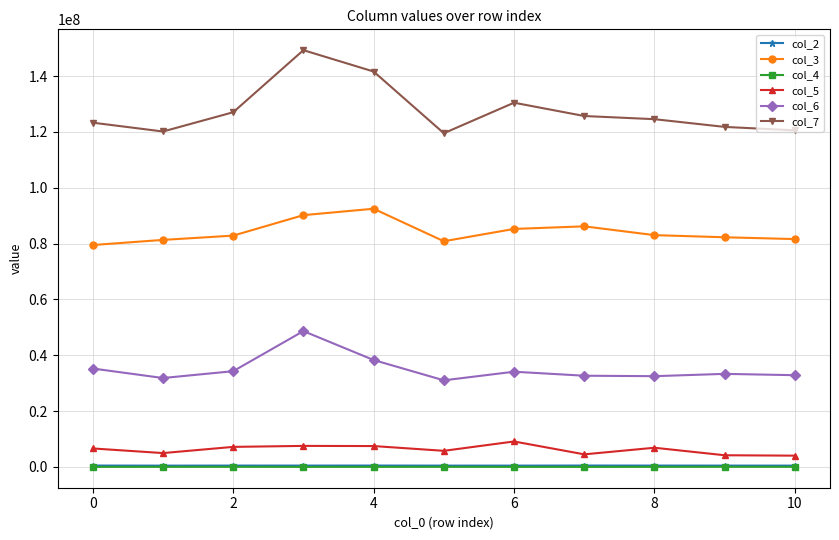

What is the maximum value shown in the chart?

149300083